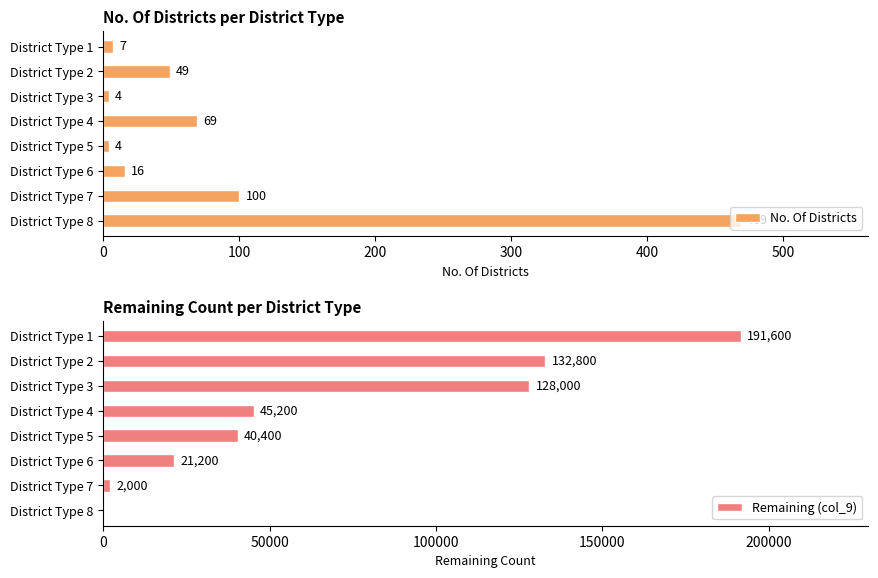

What value does the No. Of Districts series have at District Type 6?

16